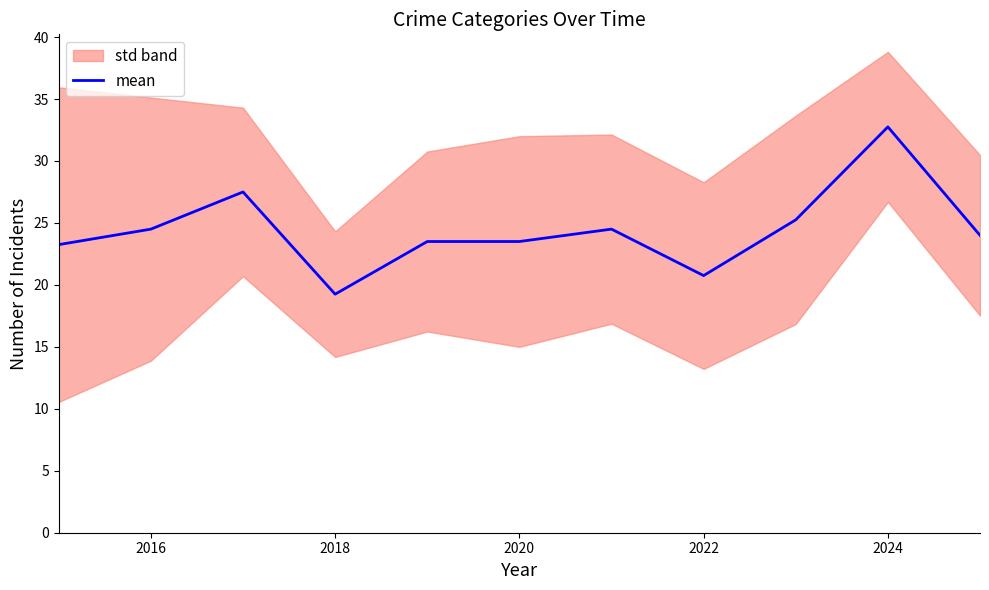

Reading left to right, transcribe all the data shown in this chart.

23.2	24.5	27.5	19.2	23.5	23.5	24.5	20.8	25.2	32.8	24.0